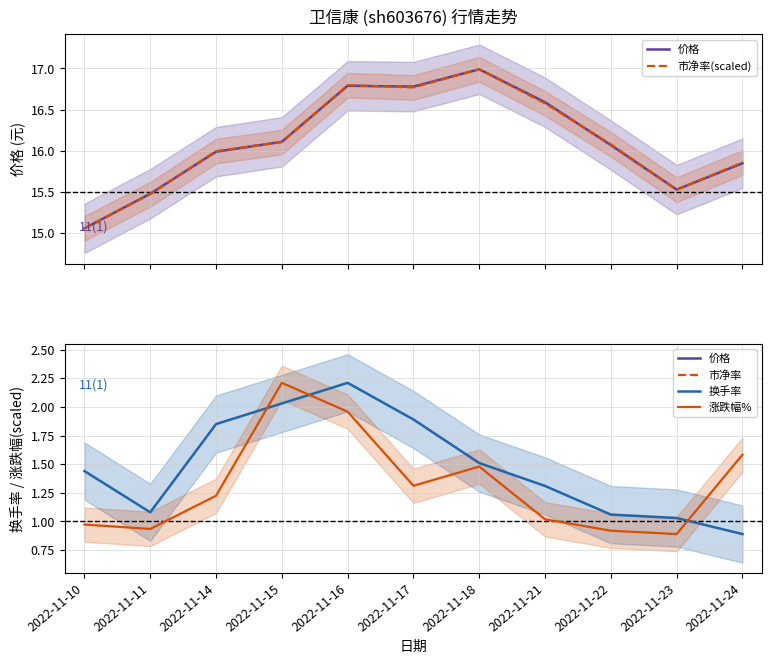

At which category does 价格 reach its first local peak?

2022-11-16